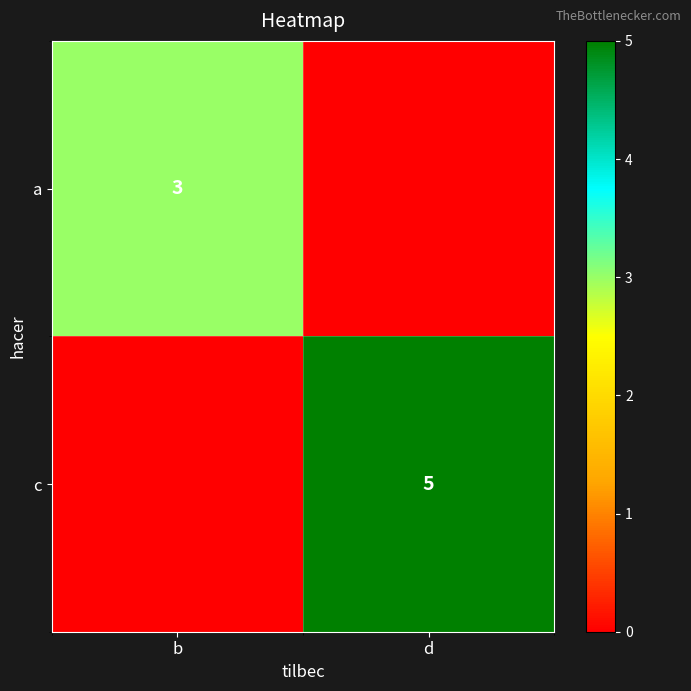

The value of a at b is 3. True or false?

True